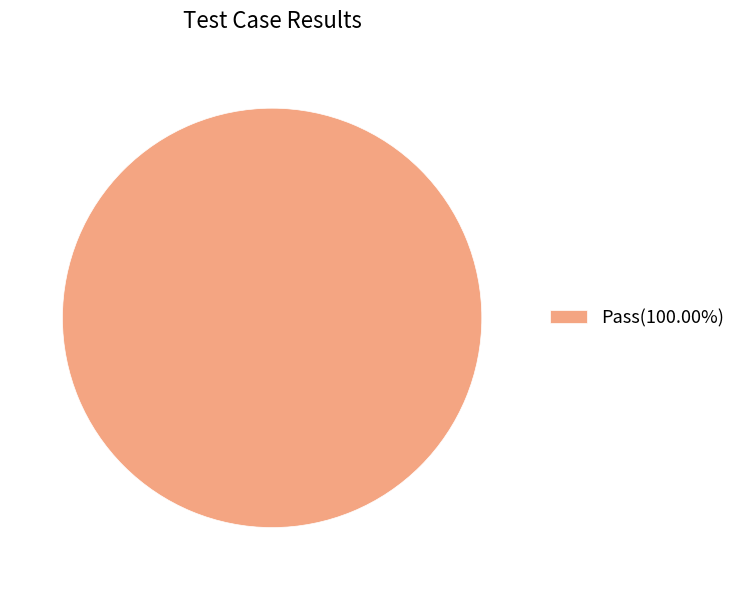

Does Pass(100.00%) account for over 50% of the chart?

Yes